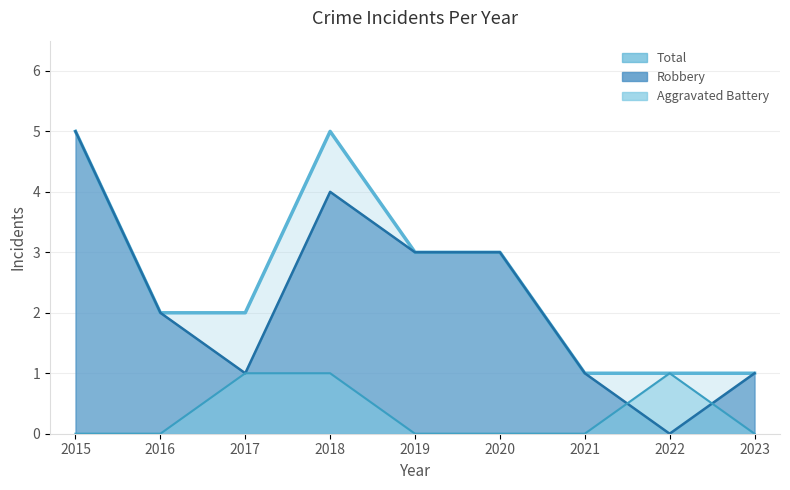

Reading left to right, extract all data points from this chart.

Aggravated Battery: 2015=0	2016=0	2017=1	2018=1	2019=0	2020=0	2021=0	2022=1	2023=0
Robbery: 2015=5	2016=2	2017=1	2018=4	2019=3	2020=3	2021=1	2022=0	2023=1
Total: 2015=5	2016=2	2017=2	2018=5	2019=3	2020=3	2021=1	2022=1	2023=1